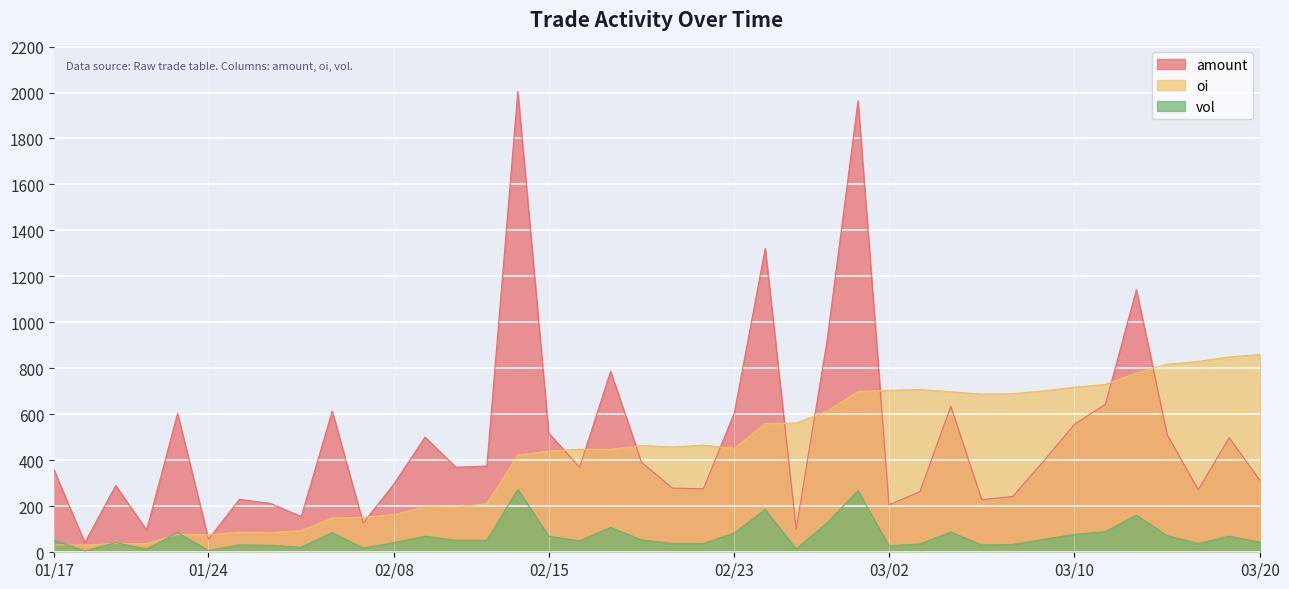

What is the sum of the amount values at 20170228 and 20170317?

1419.2